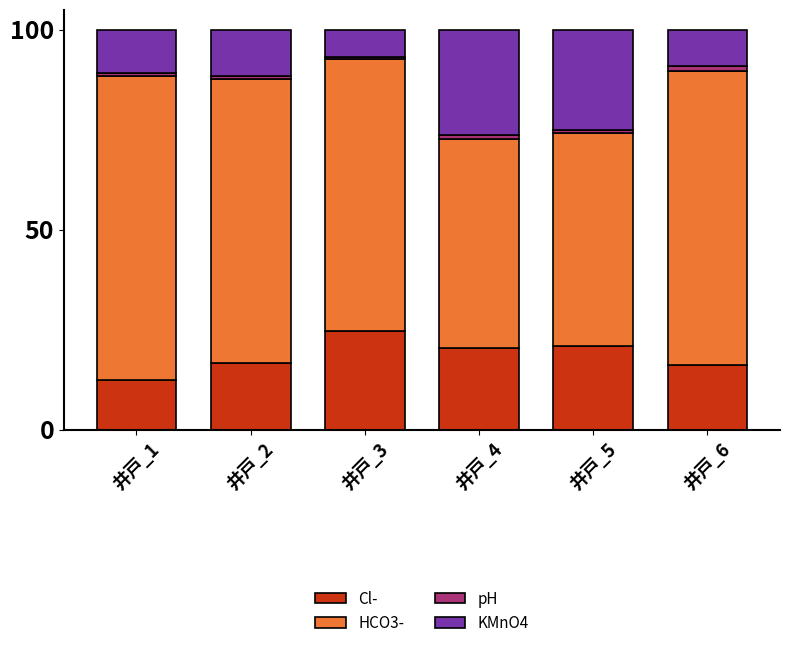

What is the minimum value for Cl-?

12.3